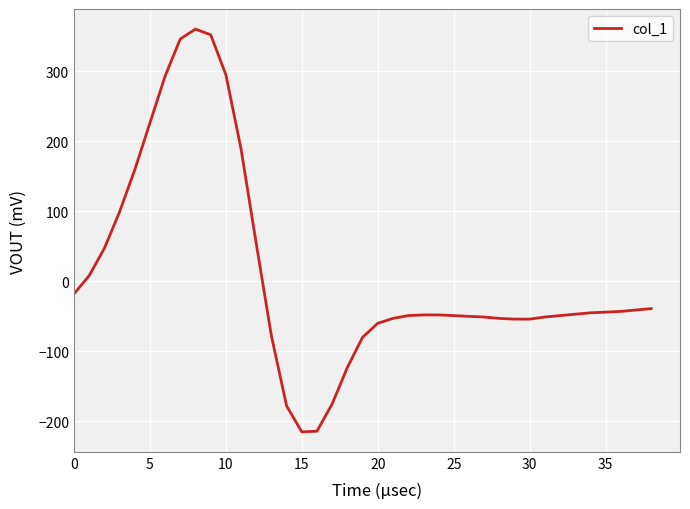

What is the smallest value displayed?

-215